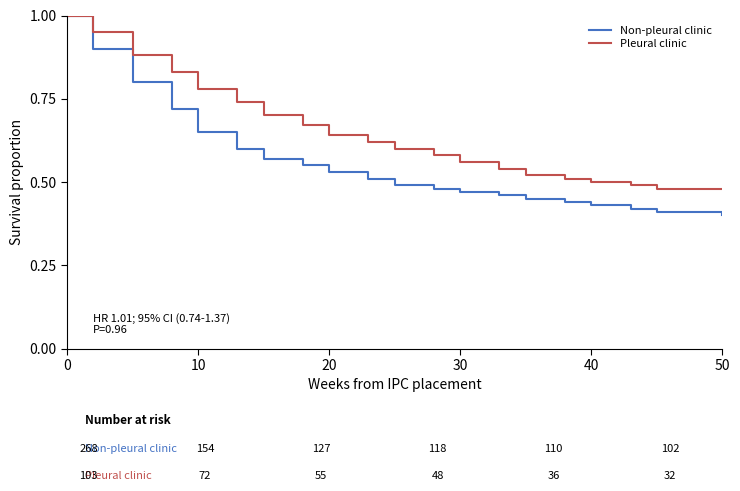

Which series has the largest total across all categories?

Pleural clinic